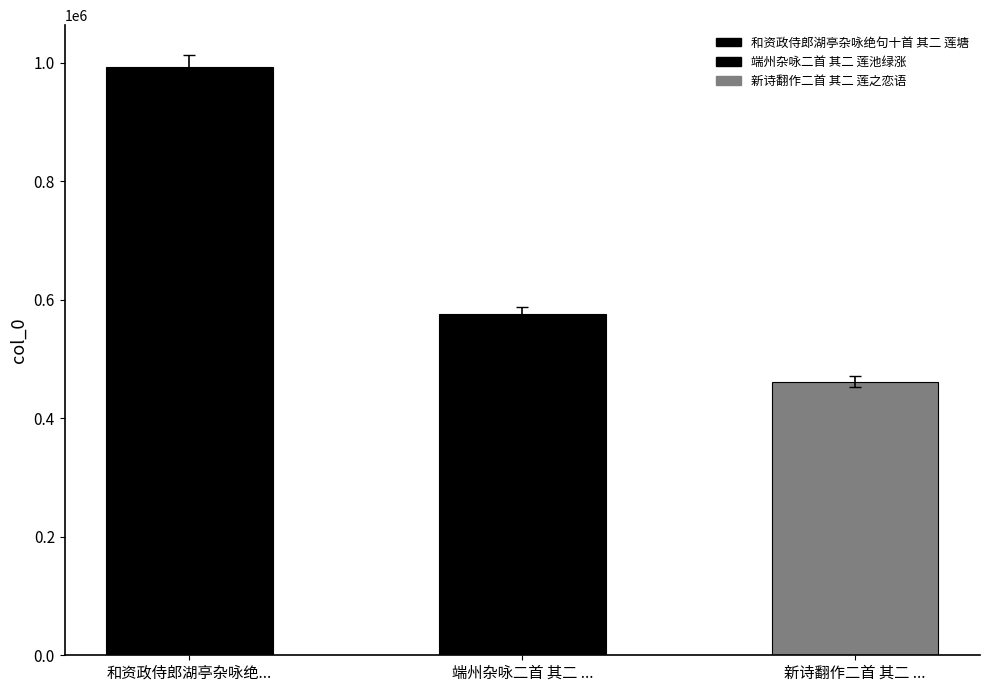

How many bars are there in total?

3